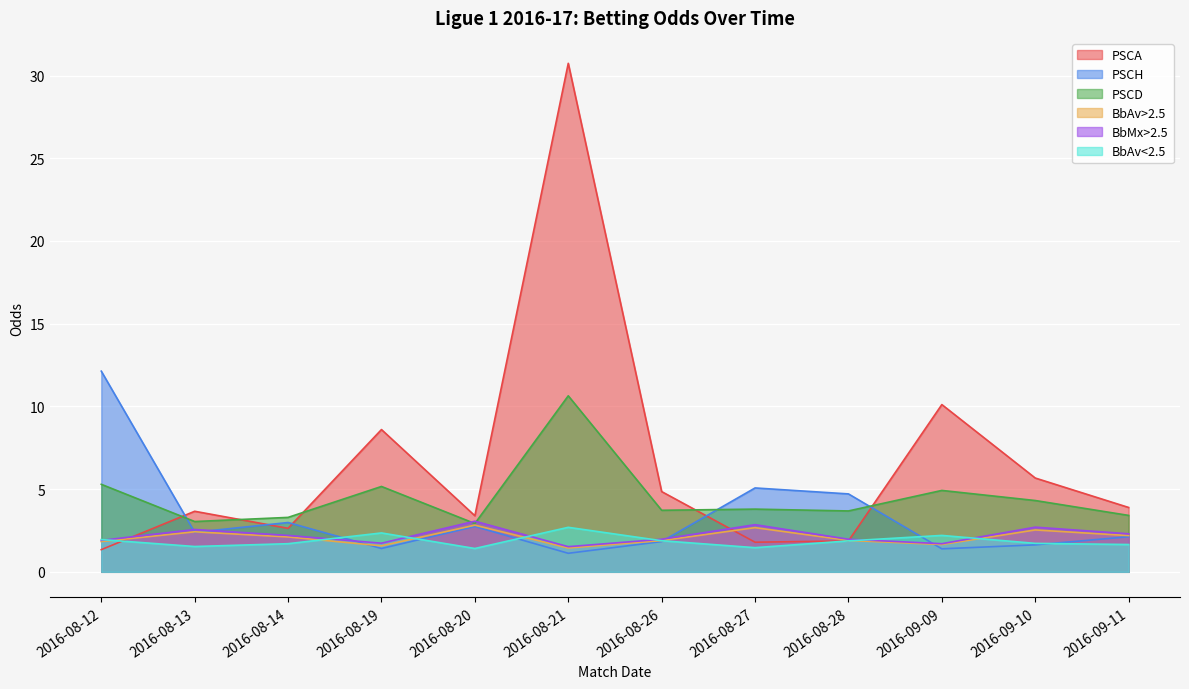

What position from the right is 2016-09-09?

3